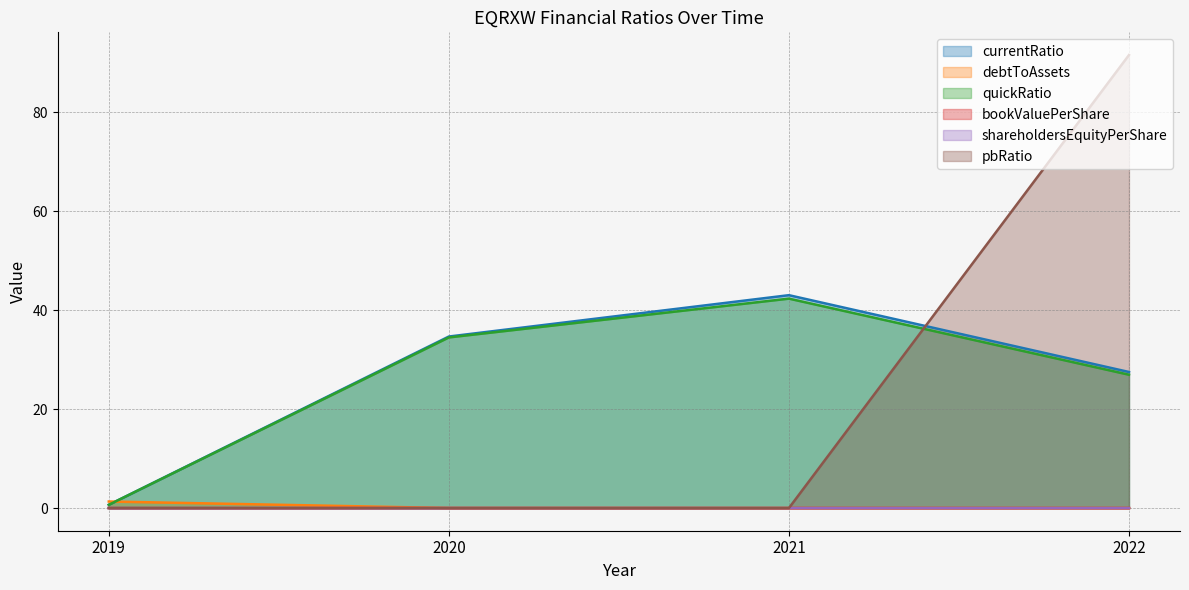

True or false: bookValuePerShare has more than 0 points higher than both neighbors.

False